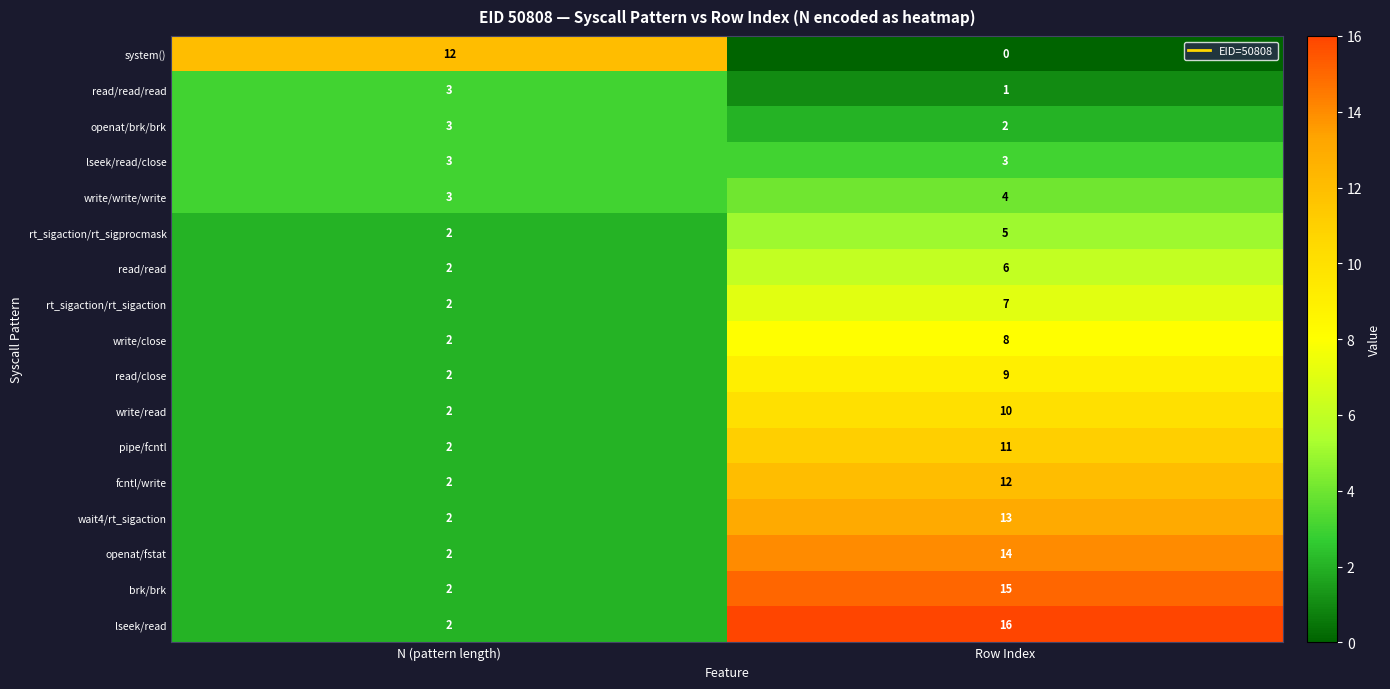

What is the average value of the read/read series?

4